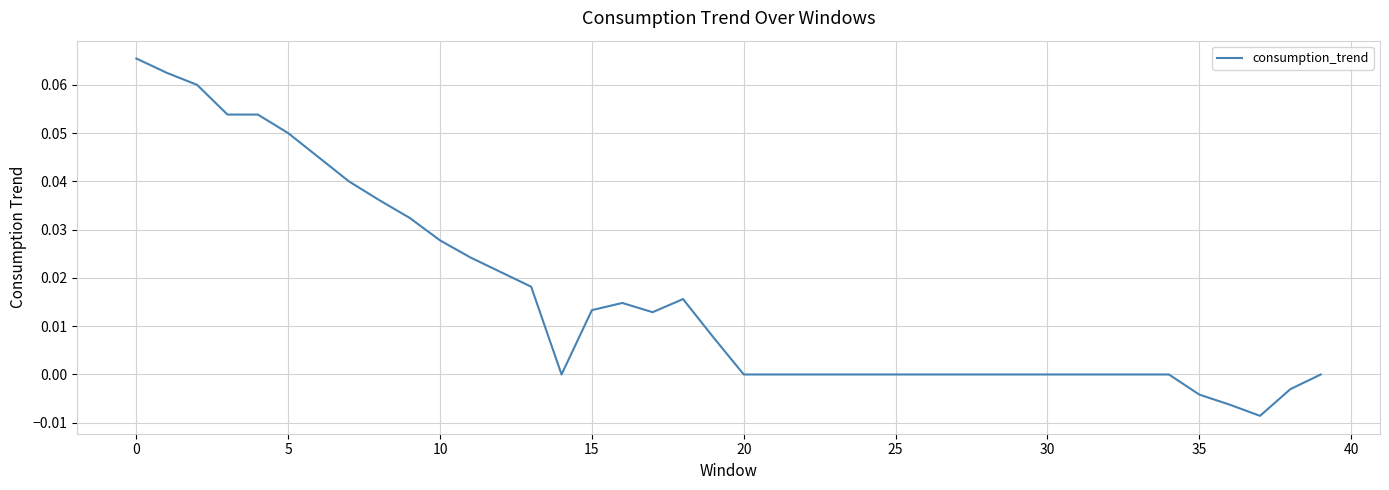

How many points are lower than both their immediate neighbors (excluding endpoints)?

3